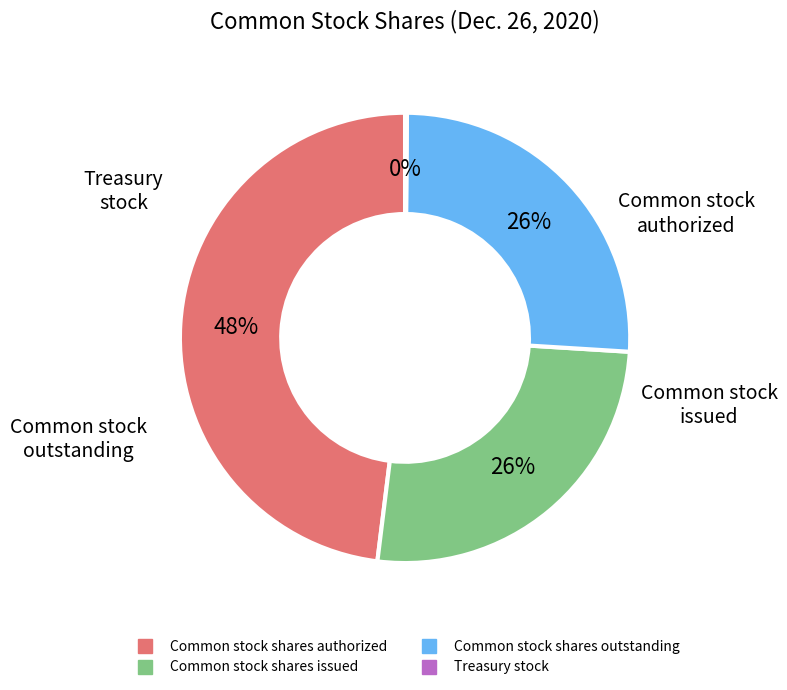

What is the ratio of the value at Common stock shares authorized to the value at Common stock shares issued?

1.8